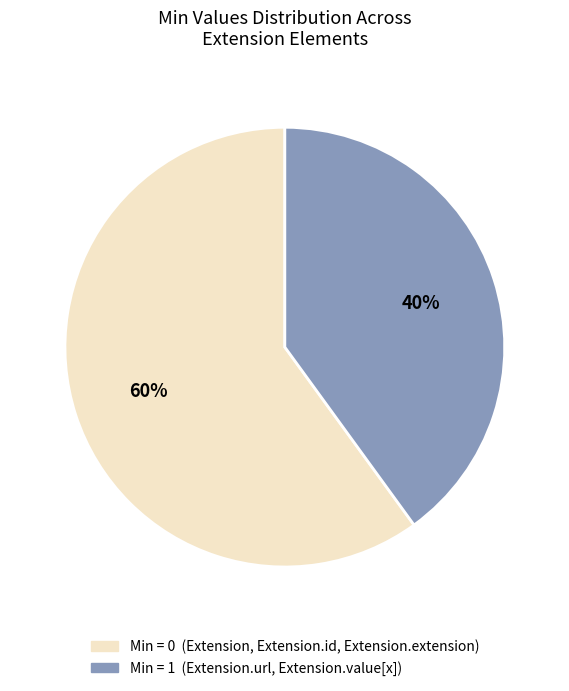

Is there any slice that represents more than half of the pie?

Yes